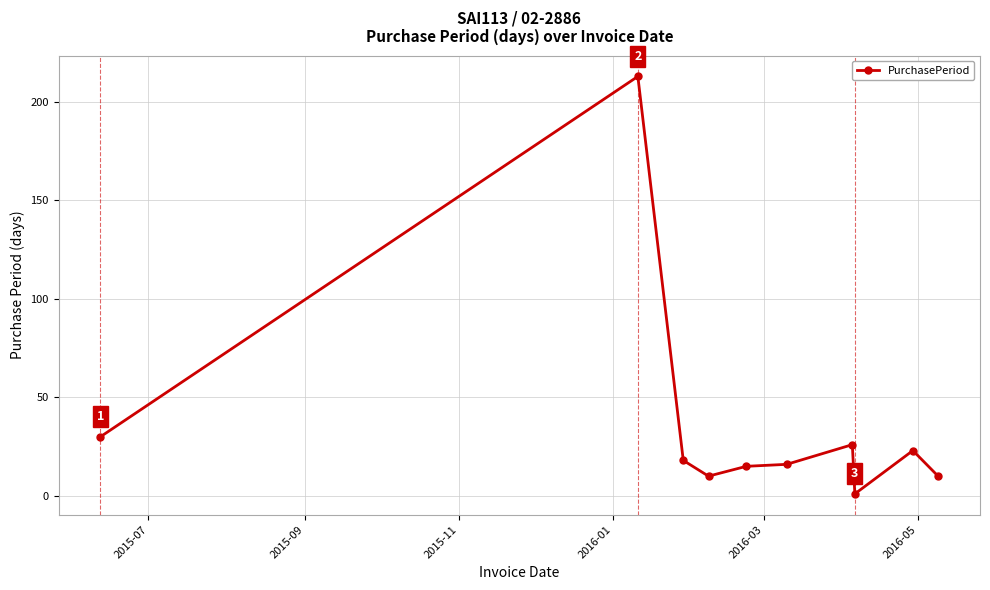

What is the maximum value shown in the chart?

213